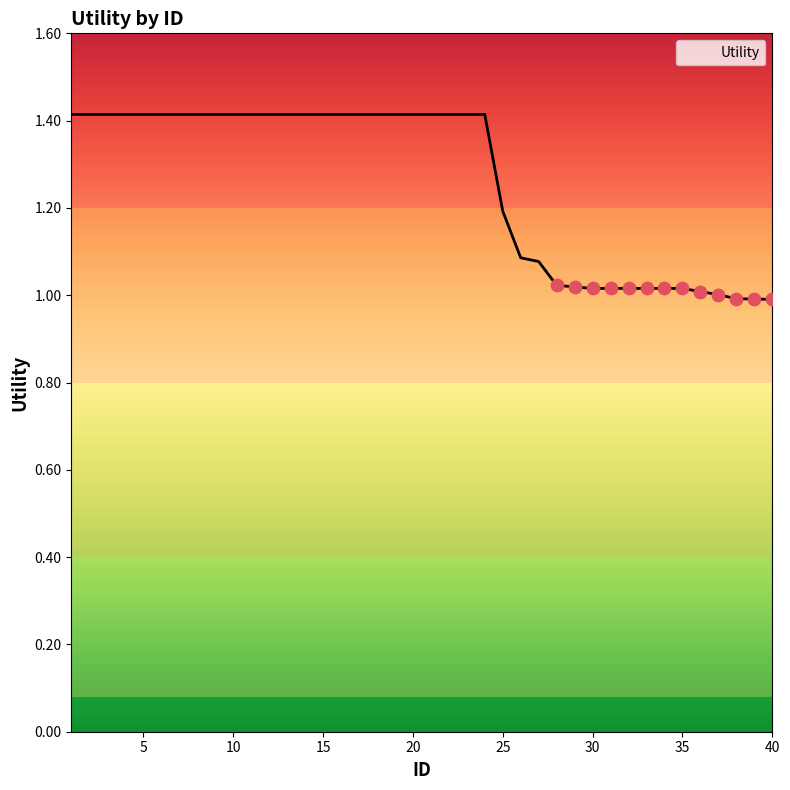

What is the maximum value shown in the chart?

1.4